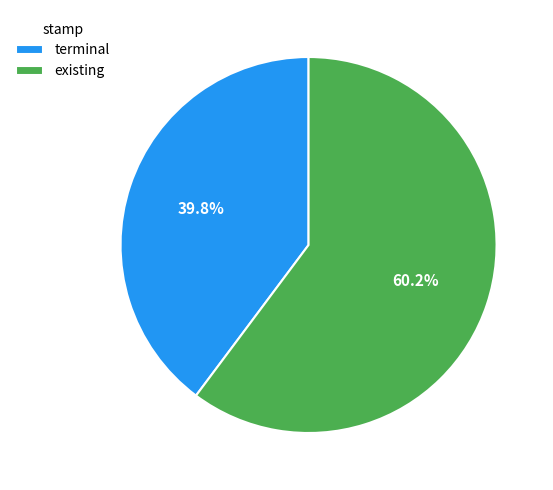

To the nearest percent, what portion does terminal represent?

40%